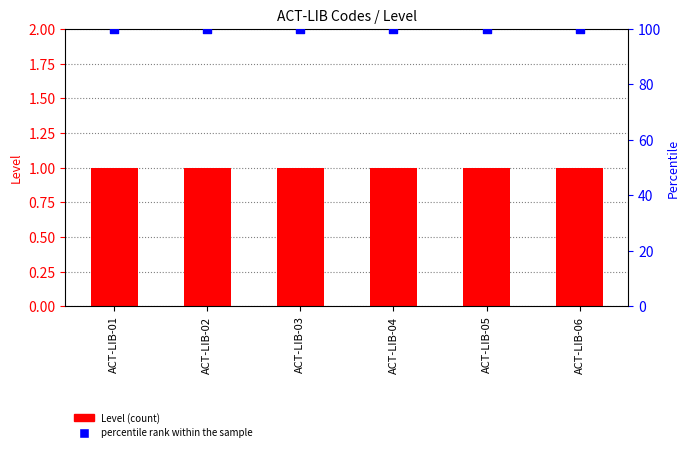

At how many categories does at least one series exceed 95?

6